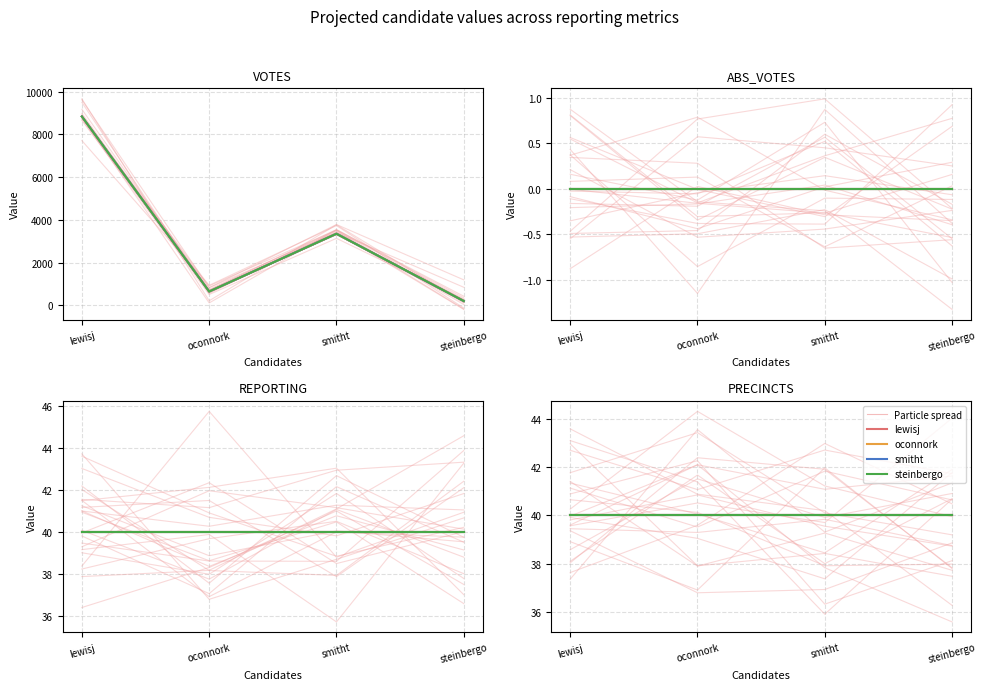

Which has a higher value, REPORTING or VOTES?

VOTES